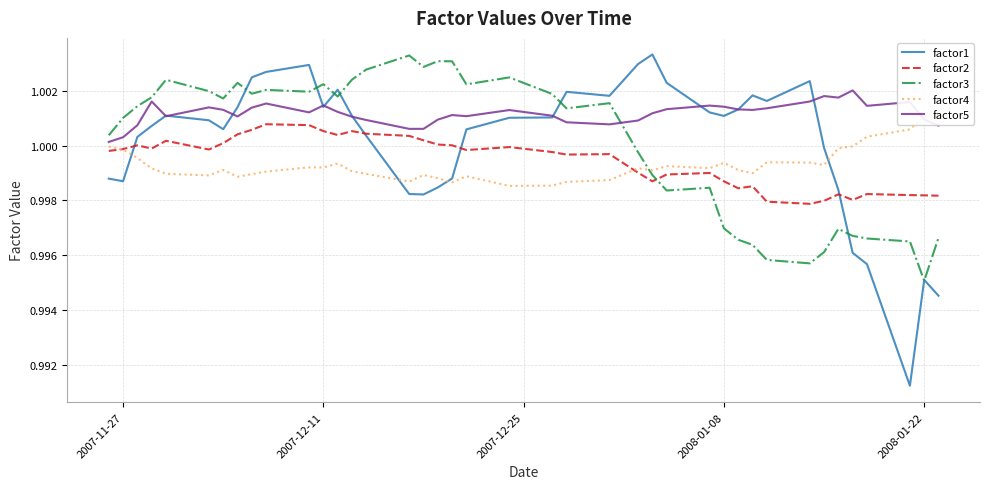

Reading left to right, list all the values displayed in this chart.

factor1: 1.0	1.0	1.0	1.0	1.0	1.0	1.0	1.0	1.0	1.0	1.0	1.0	1.0	1.0	1.0	1.0	1.0	1.0	1.0	1.0	1.0	1.0	1.0	1.0	1.0	1.0	1.0	1.0	1.0	1.0	1.0	1.0	1.0	1.0	1.0	1.0	1.0	1.0	1.0	1.0
factor2: 1.0	1.0	1.0	1.0	1.0	1.0	1.0	1.0	1.0	1.0	1.0	1.0	1.0	1.0	1.0	1.0	1.0	1.0	1.0	1.0	1.0	1.0	1.0	1.0	1.0	1.0	1.0	1.0	1.0	1.0	1.0	1.0	1.0	1.0	1.0	1.0	1.0	1.0	1.0	1.0
factor3: 1.0	1.0	1.0	1.0	1.0	1.0	1.0	1.0	1.0	1.0	1.0	1.0	1.0	1.0	1.0	1.0	1.0	1.0	1.0	1.0	1.0	1.0	1.0	1.0	1.0	1.0	1.0	1.0	1.0	1.0	1.0	1.0	1.0	1.0	1.0	1.0	1.0	1.0	1.0	1.0
factor4: 1.0	1.0	1.0	1.0	1.0	1.0	1.0	1.0	1.0	1.0	1.0	1.0	1.0	1.0	1.0	1.0	1.0	1.0	1.0	1.0	1.0	1.0	1.0	1.0	1.0	1.0	1.0	1.0	1.0	1.0	1.0	1.0	1.0	1.0	1.0	1.0	1.0	1.0	1.0	1.0
factor5: 1.0	1.0	1.0	1.0	1.0	1.0	1.0	1.0	1.0	1.0	1.0	1.0	1.0	1.0	1.0	1.0	1.0	1.0	1.0	1.0	1.0	1.0	1.0	1.0	1.0	1.0	1.0	1.0	1.0	1.0	1.0	1.0	1.0	1.0	1.0	1.0	1.0	1.0	1.0	1.0